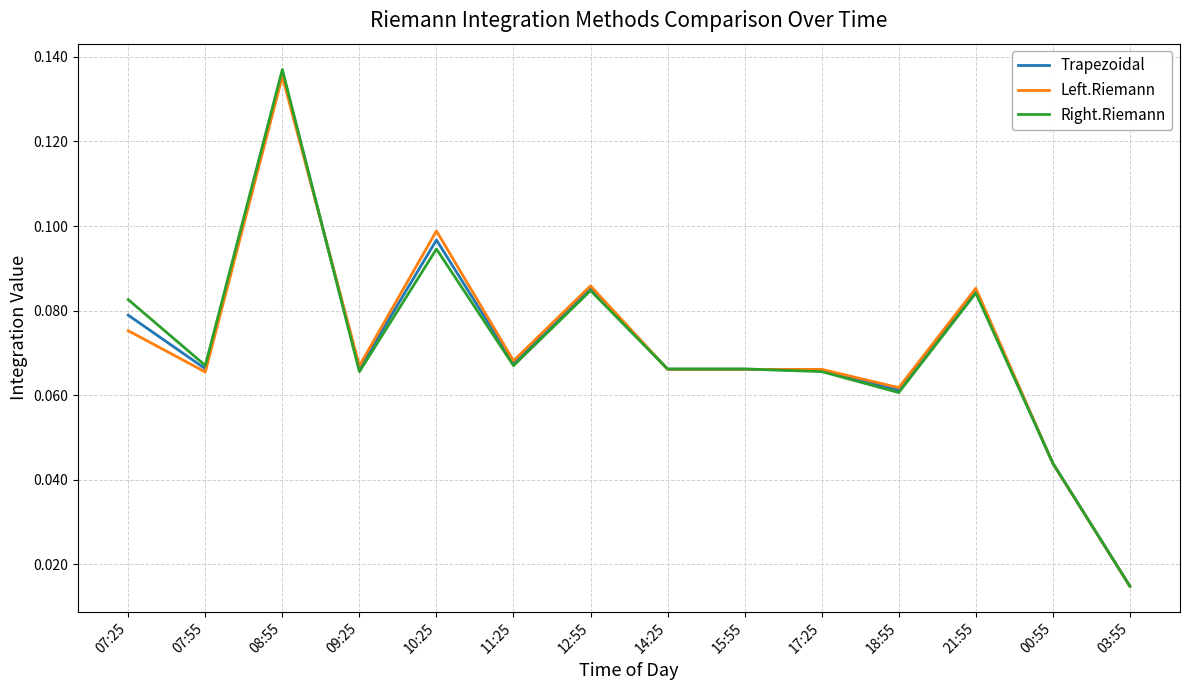

At which category does the chart reach its minimum across all series?

03:55